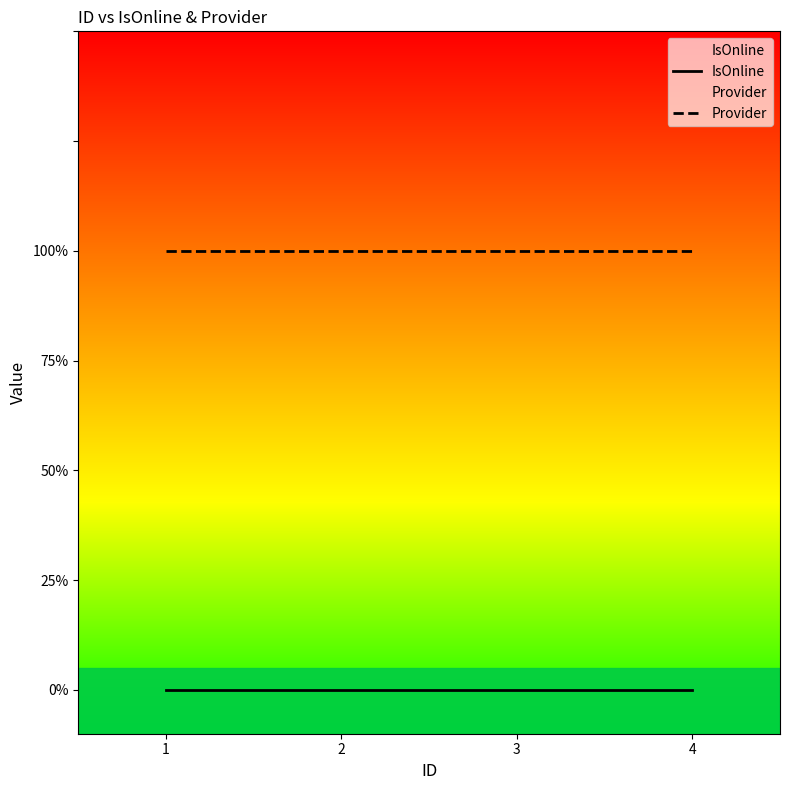

Count the number of categories in the chart.

4